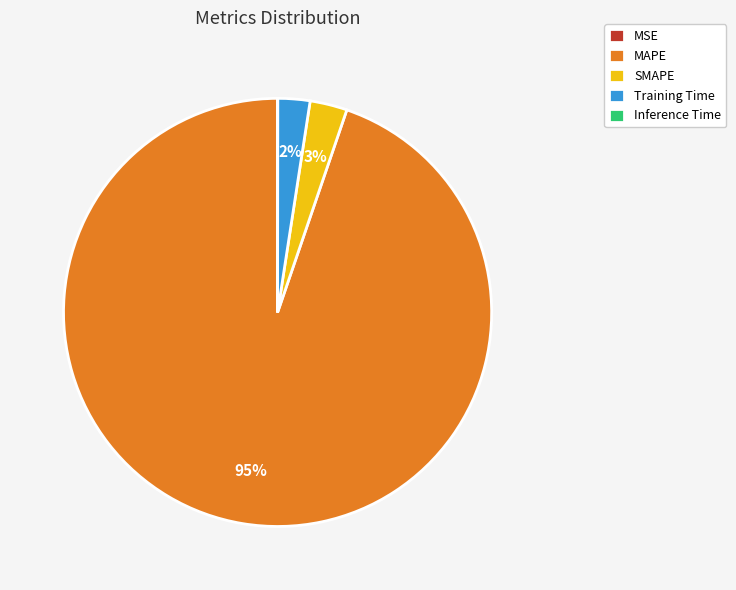

To the nearest percent, what is the average slice percentage?

20%